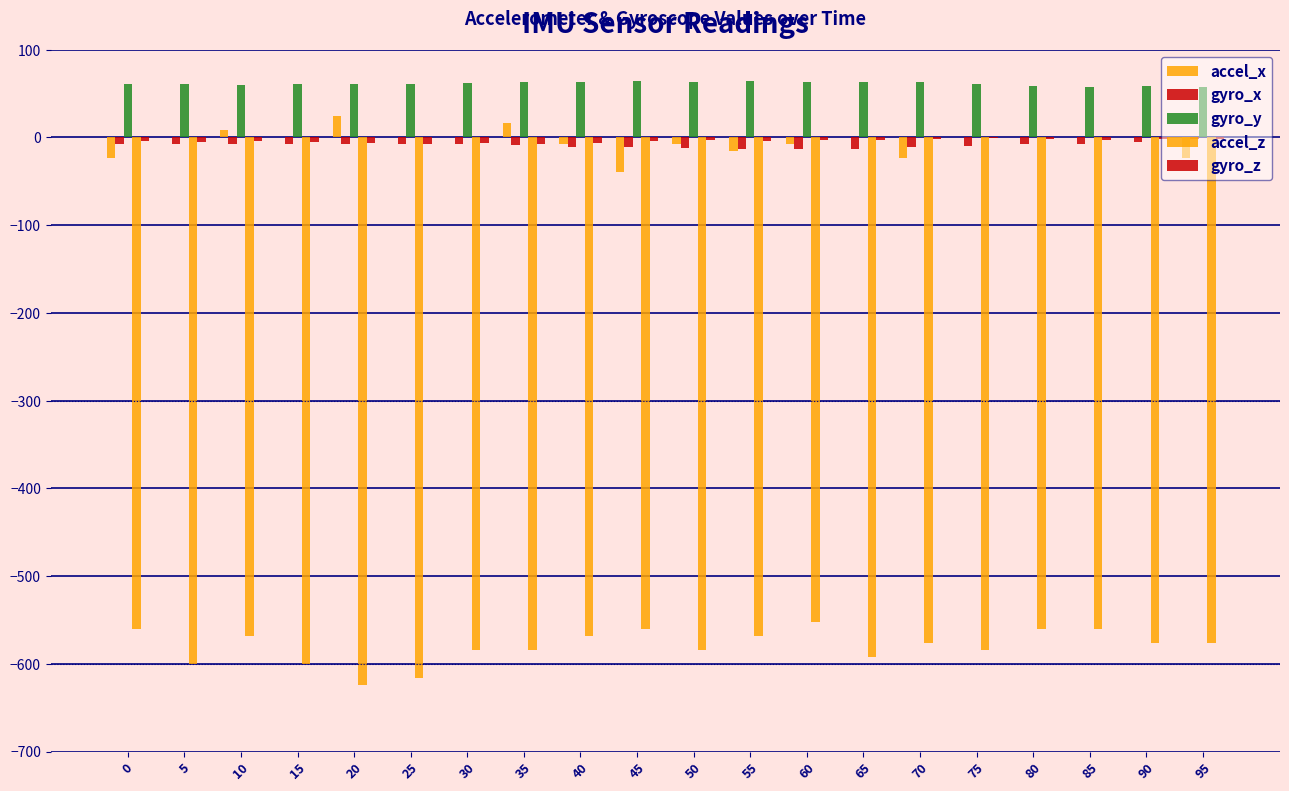

Reading left to right, transcribe all the data shown in this chart.

accel_x: -24	0	8	0	24	0	0	16	-8	-40	-8	-16	-8	0	-24	0	0	0	0	-24
gyro_x: -7	-8	-8	-8	-7	-7	-8	-9	-11	-11	-12	-13	-13	-13	-11	-10	-7	-7	-5	-2
gyro_y: 61	61	60	61	61	61	62	63	63	64	63	64	63	63	63	61	59	58	59	58
accel_z: -560	-600	-568	-600	-624	-616	-584	-584	-568	-560	-584	-568	-552	-592	-576	-584	-560	-560	-576	-576
gyro_z: -4	-5	-4	-5	-6	-7	-6	-7	-6	-4	-3	-4	-3	-3	-2	-1	-2	-3	-2	-2